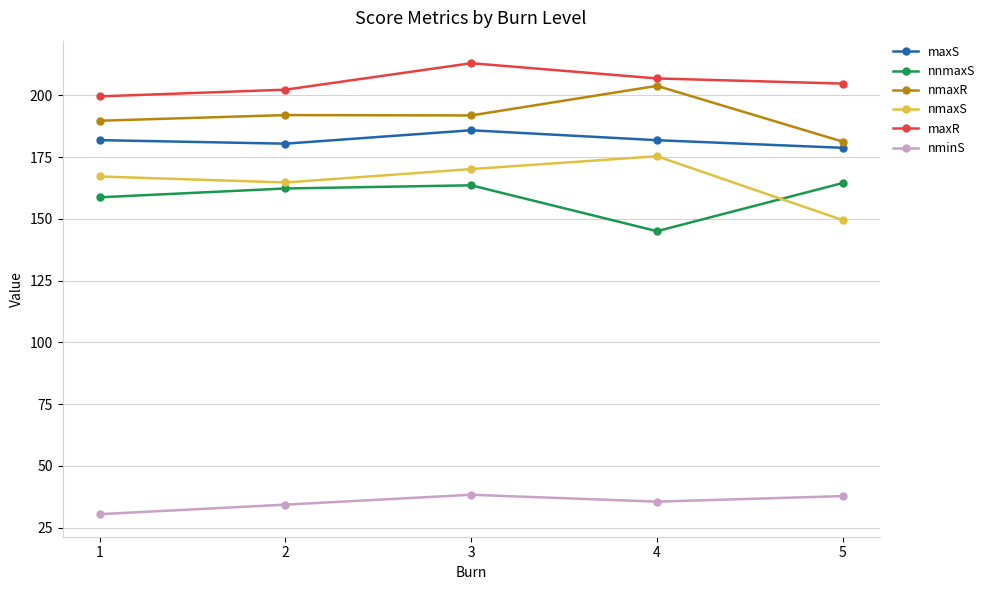

How many data points in nmaxS are less than 167?

2